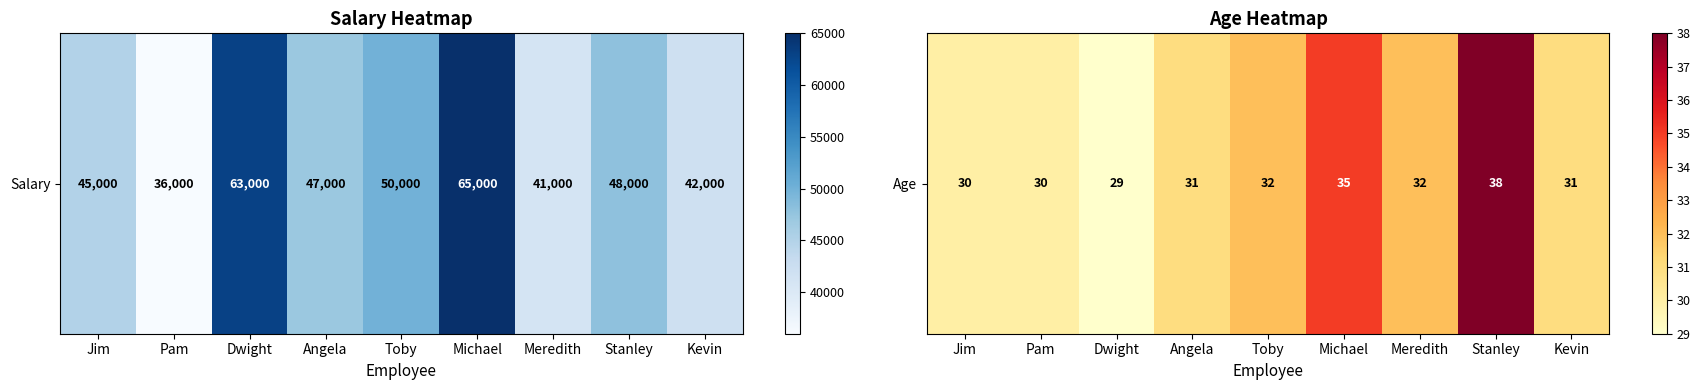

What is the average value?

32